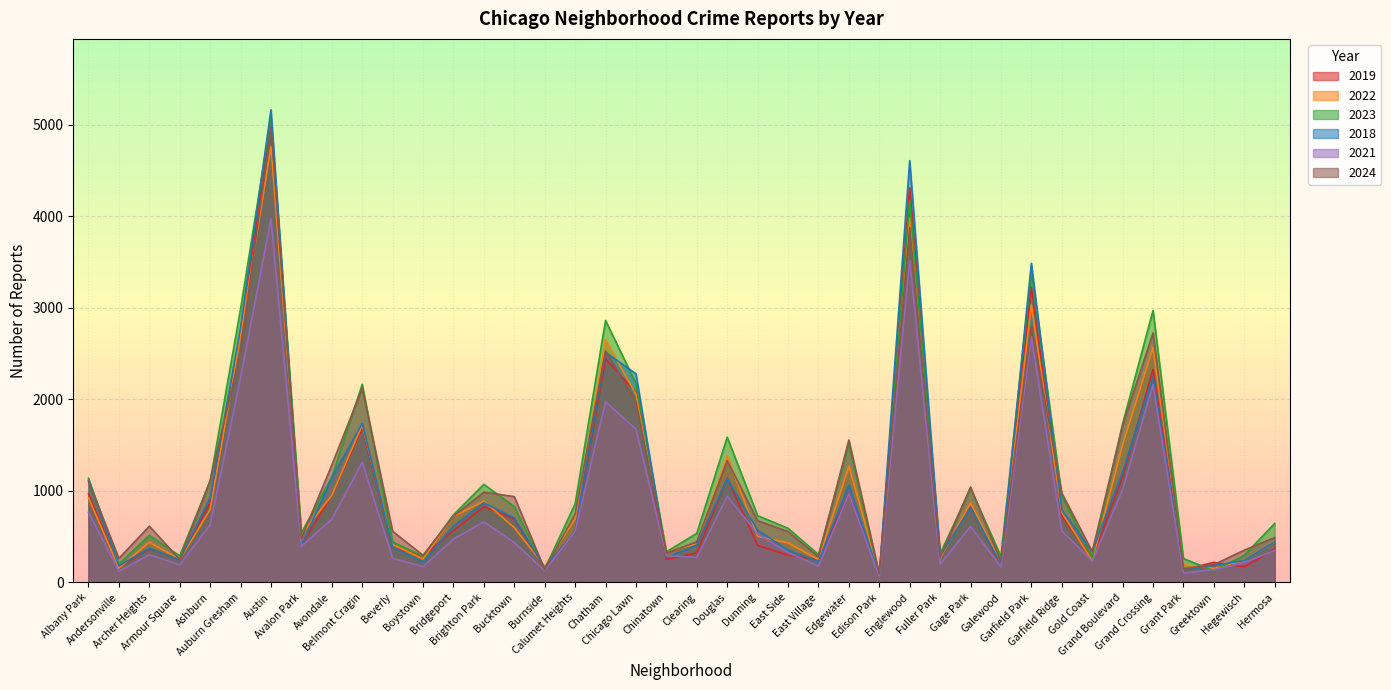

At Belmont Cragin, list the series in order from smallest to largest.

2021, 2019, 2022, 2018, 2024, 2023